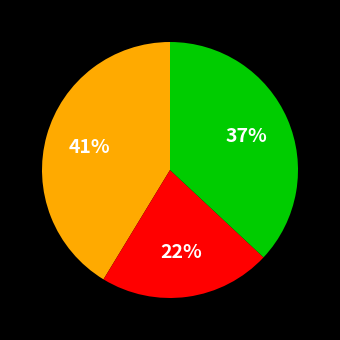

Is there a majority slice in this chart?

No